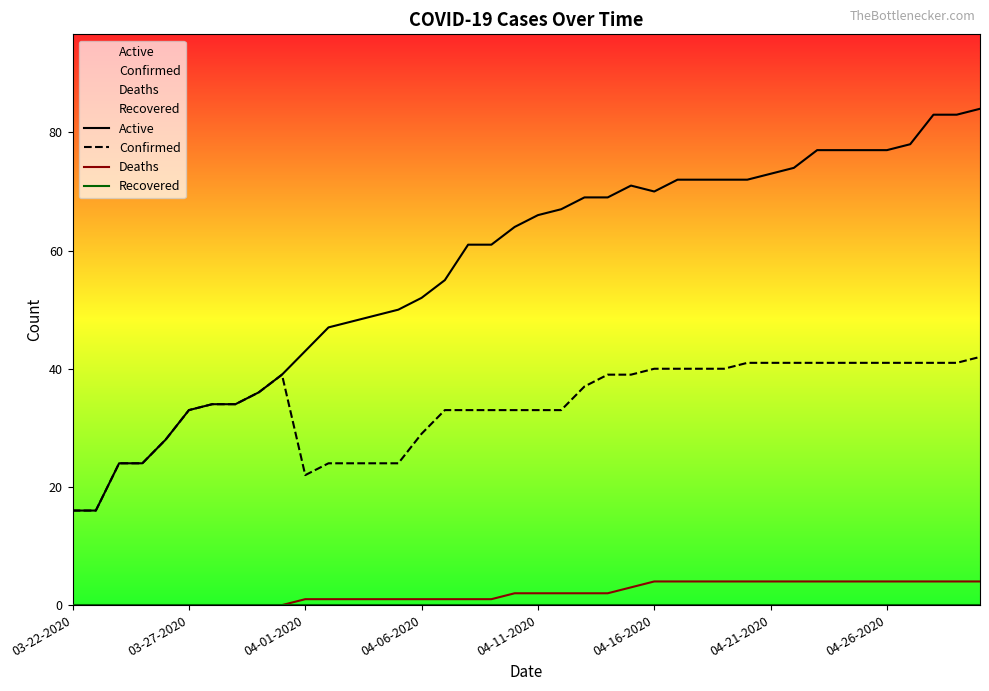

The Confirmed series shows 62 at 33. True or false?

False